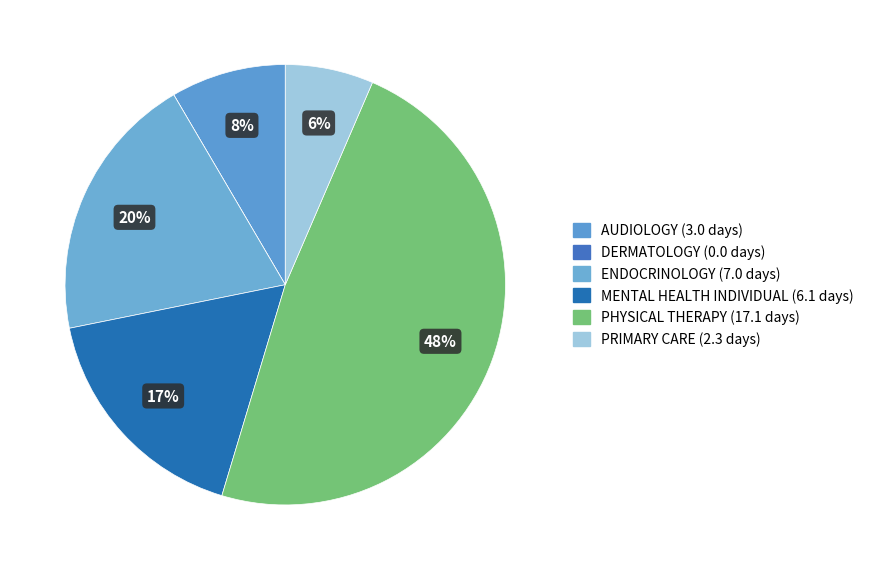

What is the smallest slice in the pie chart?

DERMATOLOGY